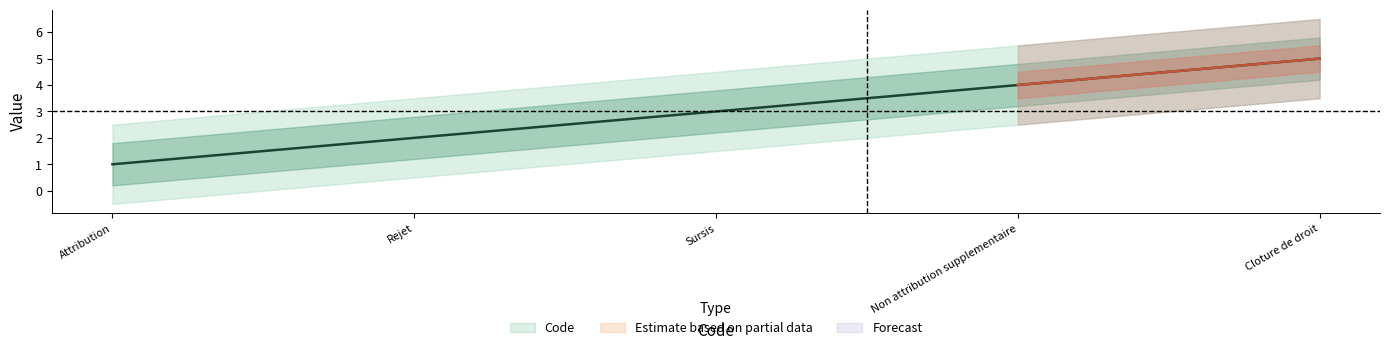

Reading left to right, extract all data points from this chart.

1	2	3	4	5